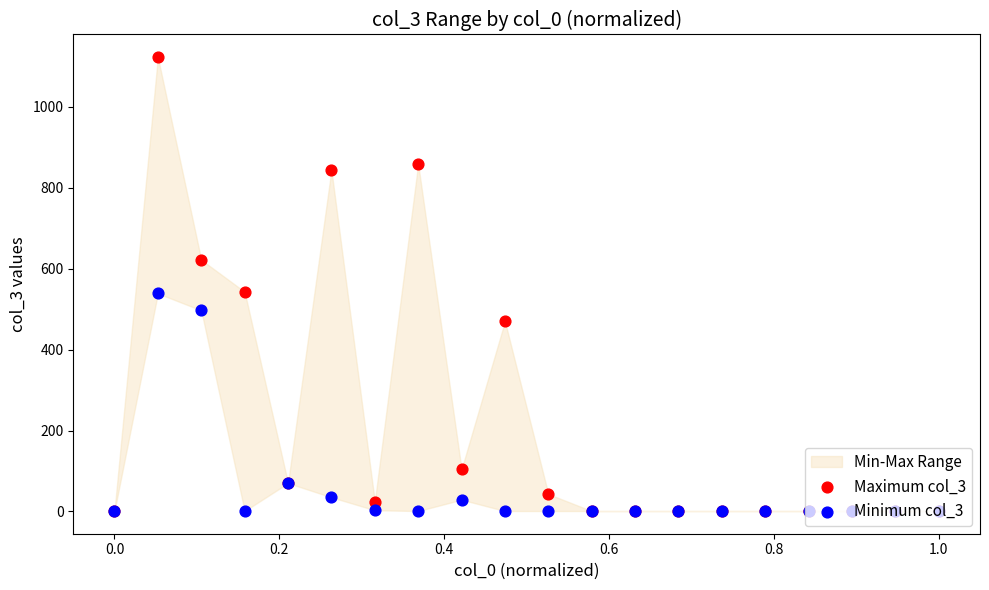

Which series reaches the minimum Y coordinate?

Maximum col_3